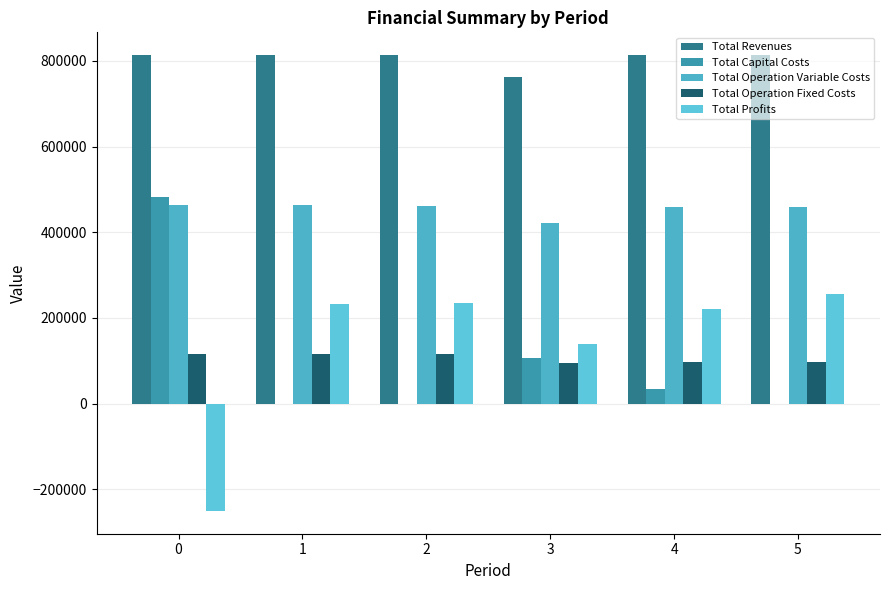

How many data points in Total Revenues are above 813431?

3